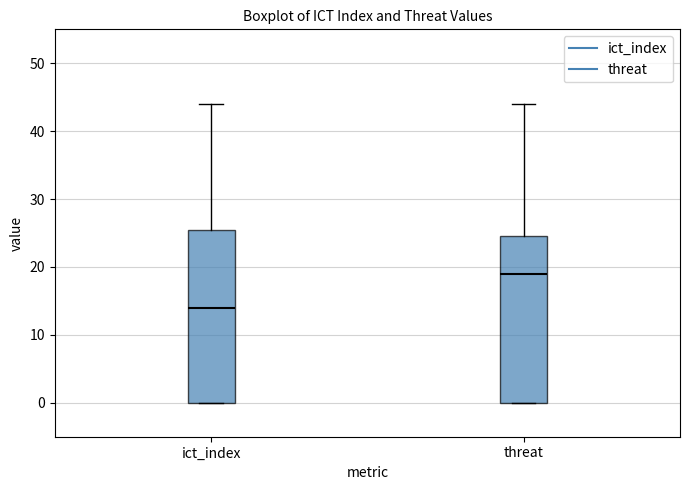

Where does the upper whisker of the box for threat end on the y-axis? The values are not printed on the chart, so give them approximately, as read against the axis.

44